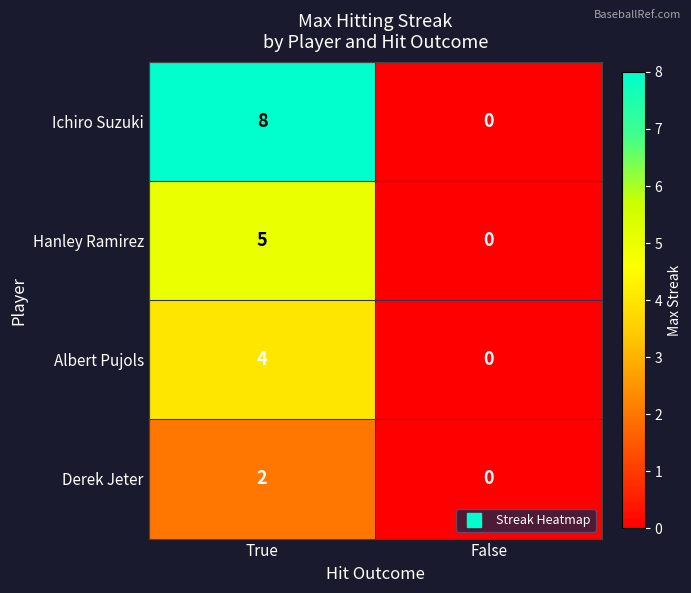

Which series changed the most between True and False?

Ichiro Suzuki